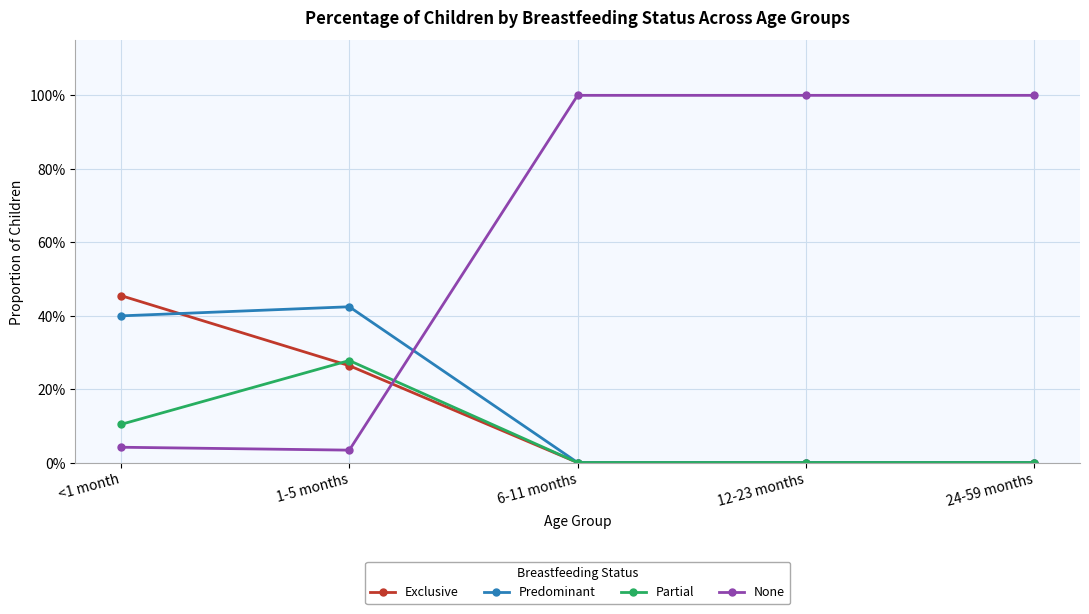

Does the chart have visible grid lines?

Yes